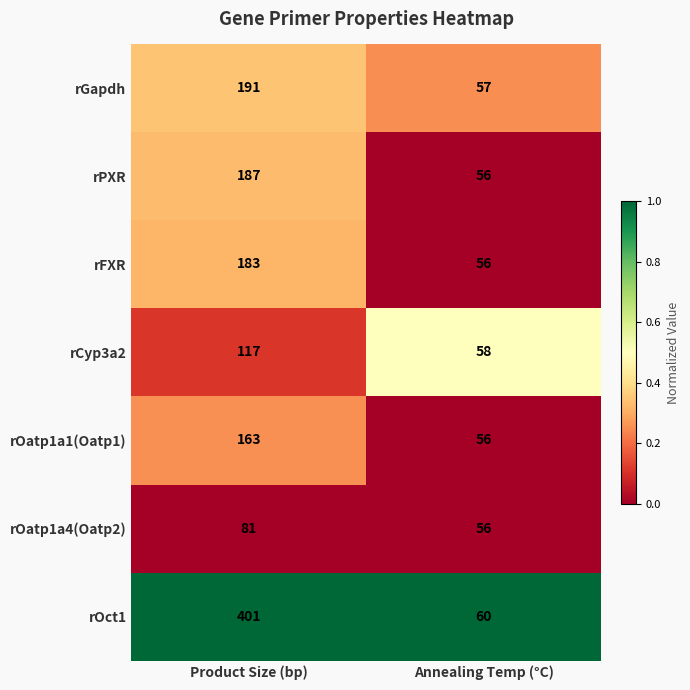

Which series has the largest range (max minus min)?

rOct1